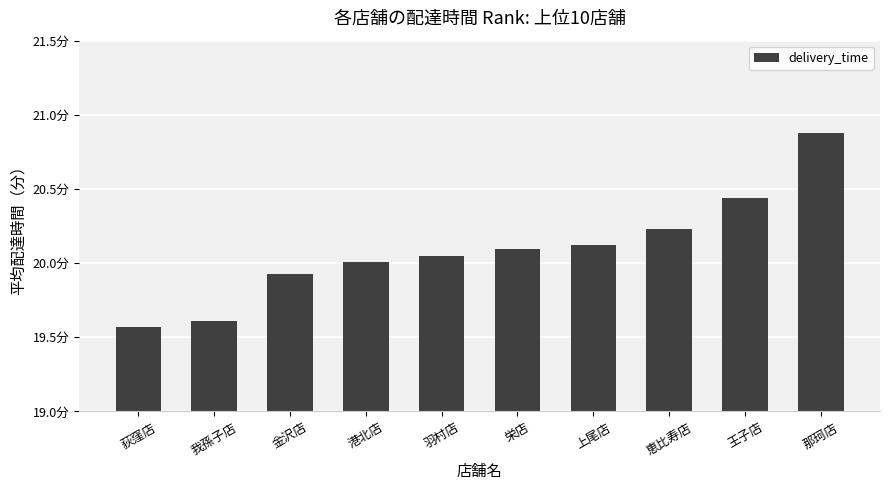

What is the greatest value displayed?

20.9